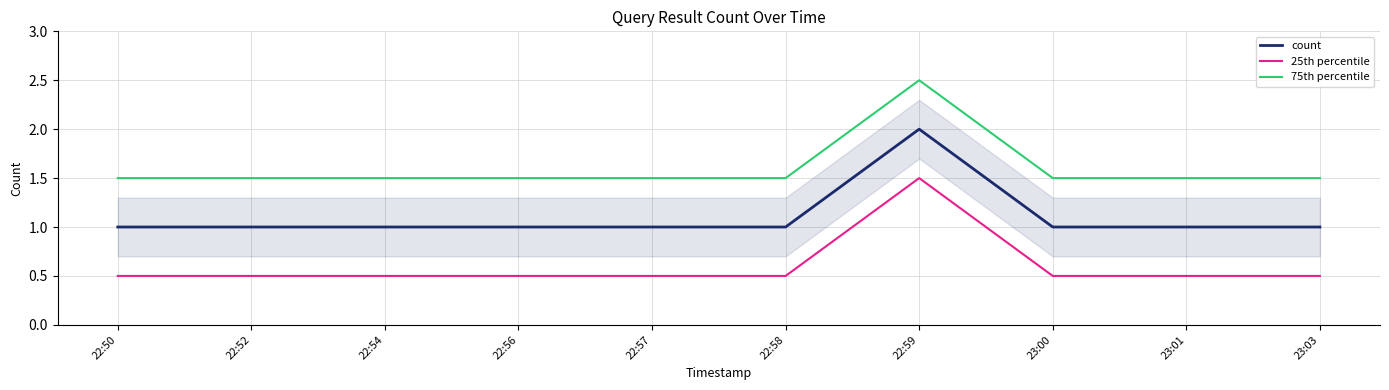

How many interior local peaks does the 75th percentile series have?

1